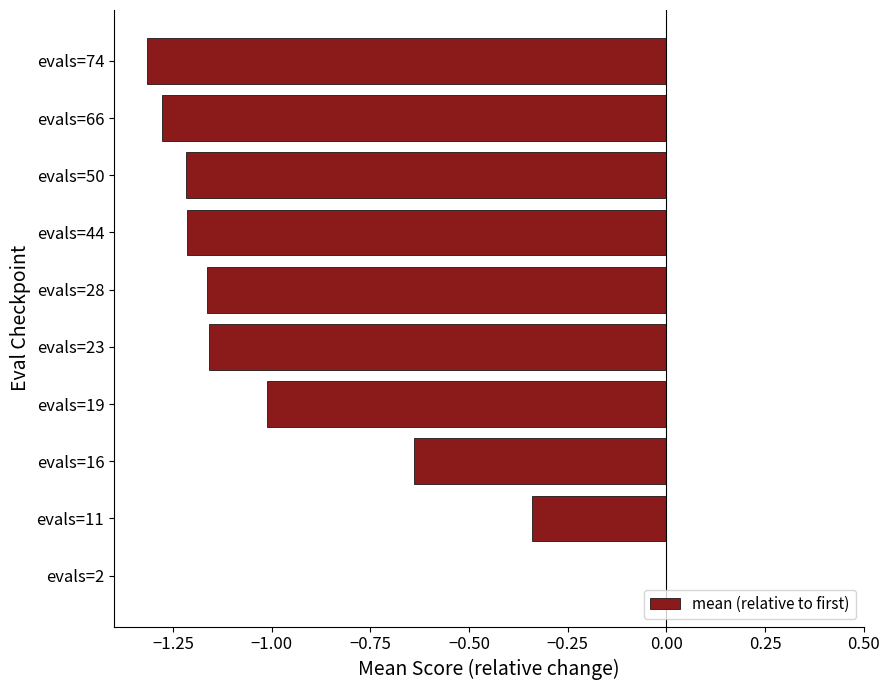

What is the sum of the values at evals=66 and evals=16?

-1.9